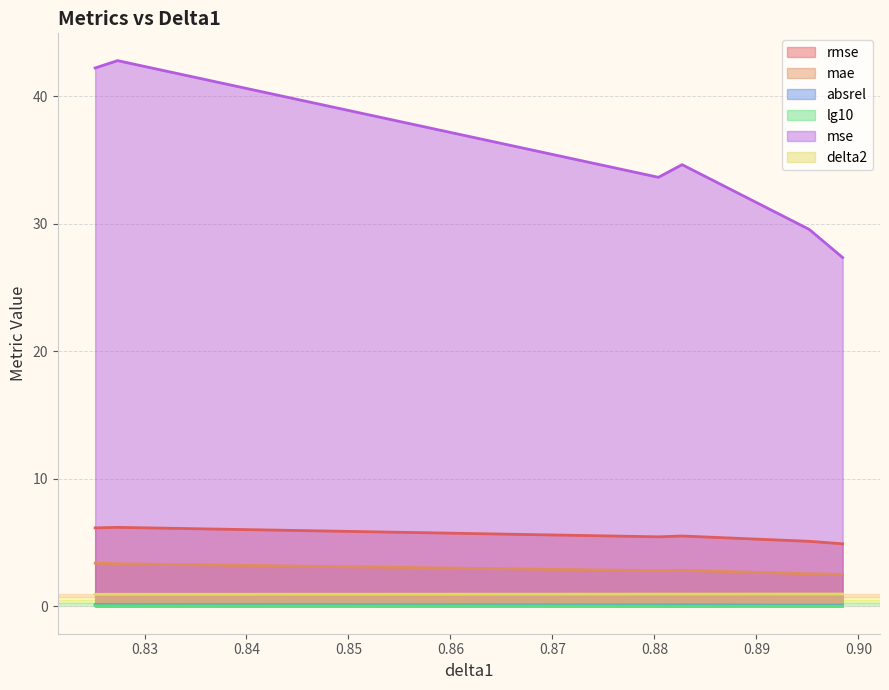

At 0.895185763488331, list the series in order from smallest to largest.

lg10, absrel, delta2, mae, rmse, mse